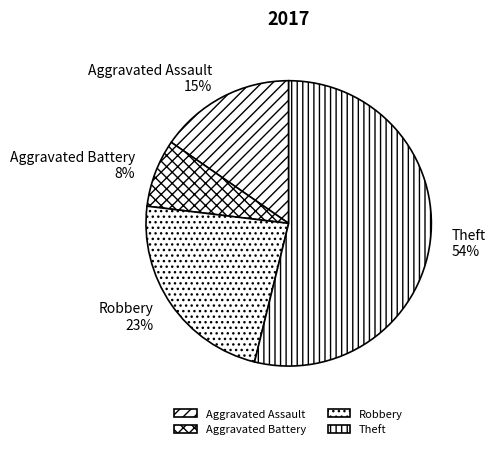

Rank the categories by value from highest to lowest.

Theft, Robbery, Aggravated Assault, Aggravated Battery